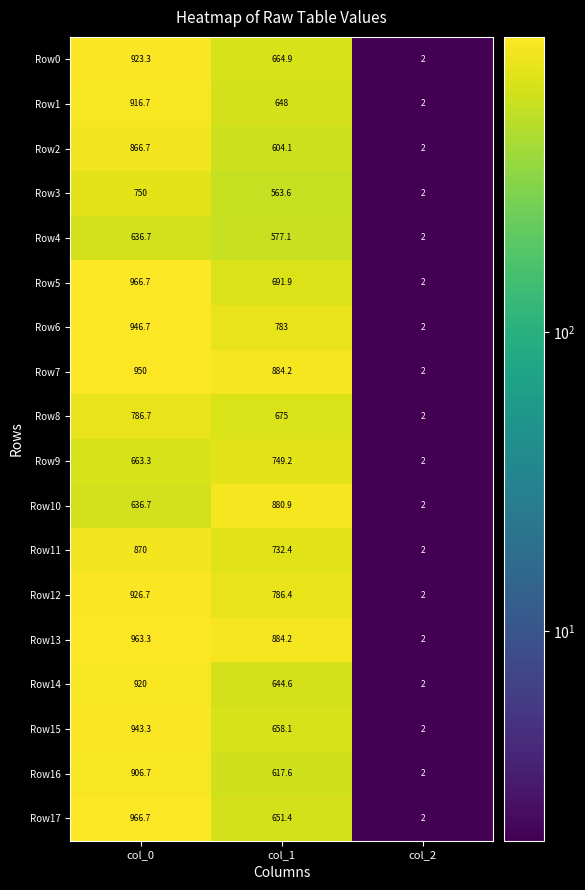

At which category does the chart reach its minimum across all series?

col_2